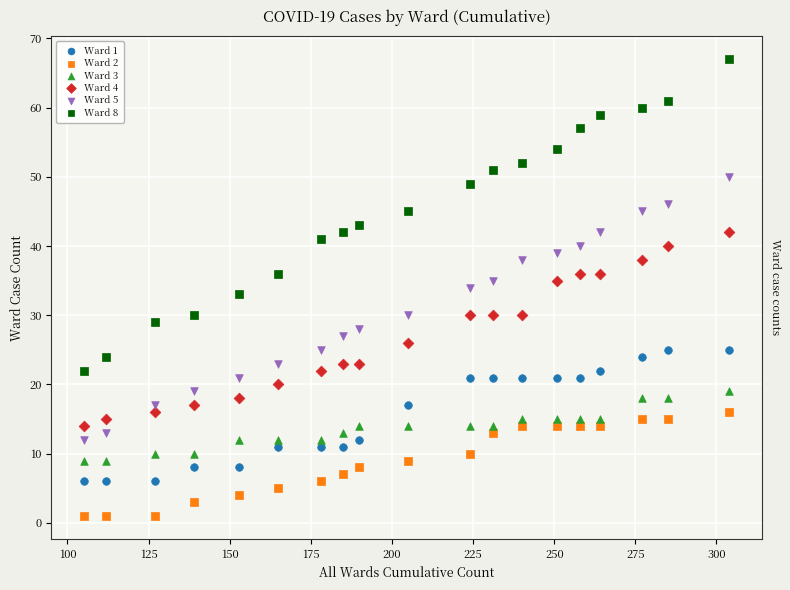

What is the X range (max minus min) for the scatter plot?

199